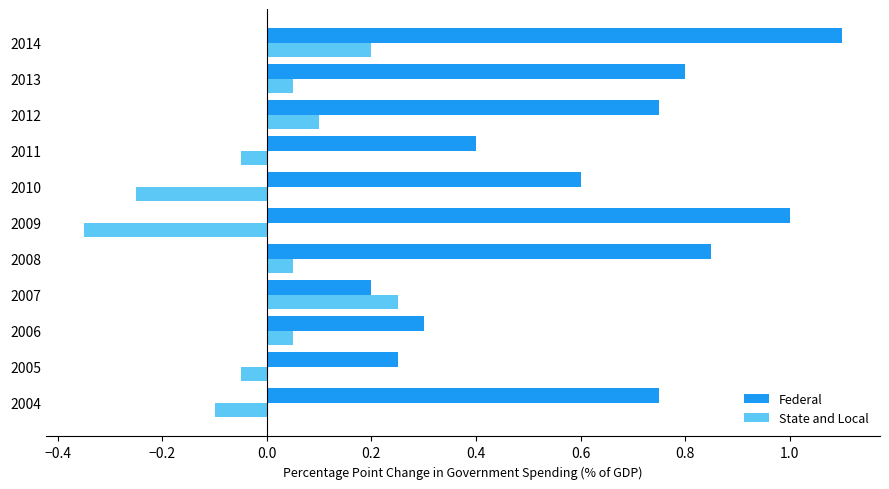

Which series has the widest spread of values?

Federal